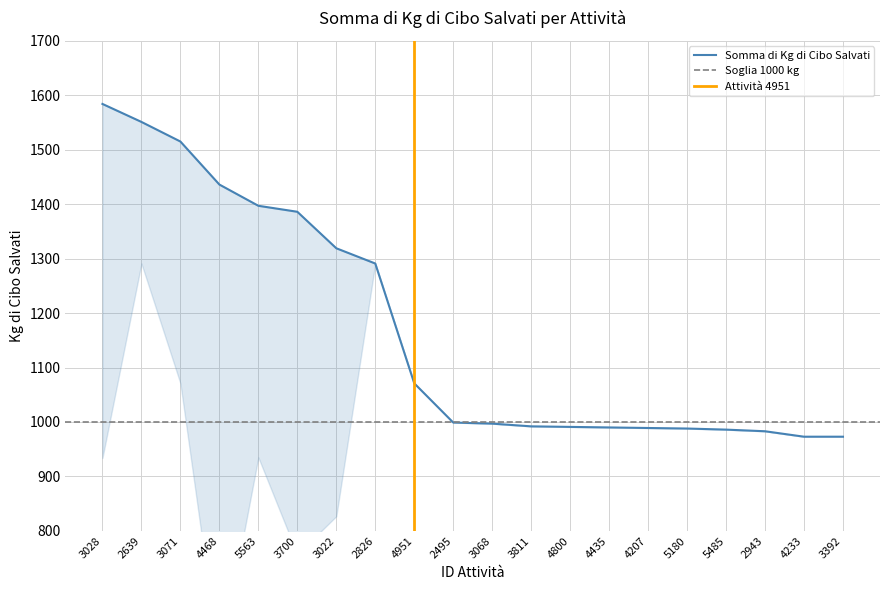

What is the minimum value for upper_bound?

973